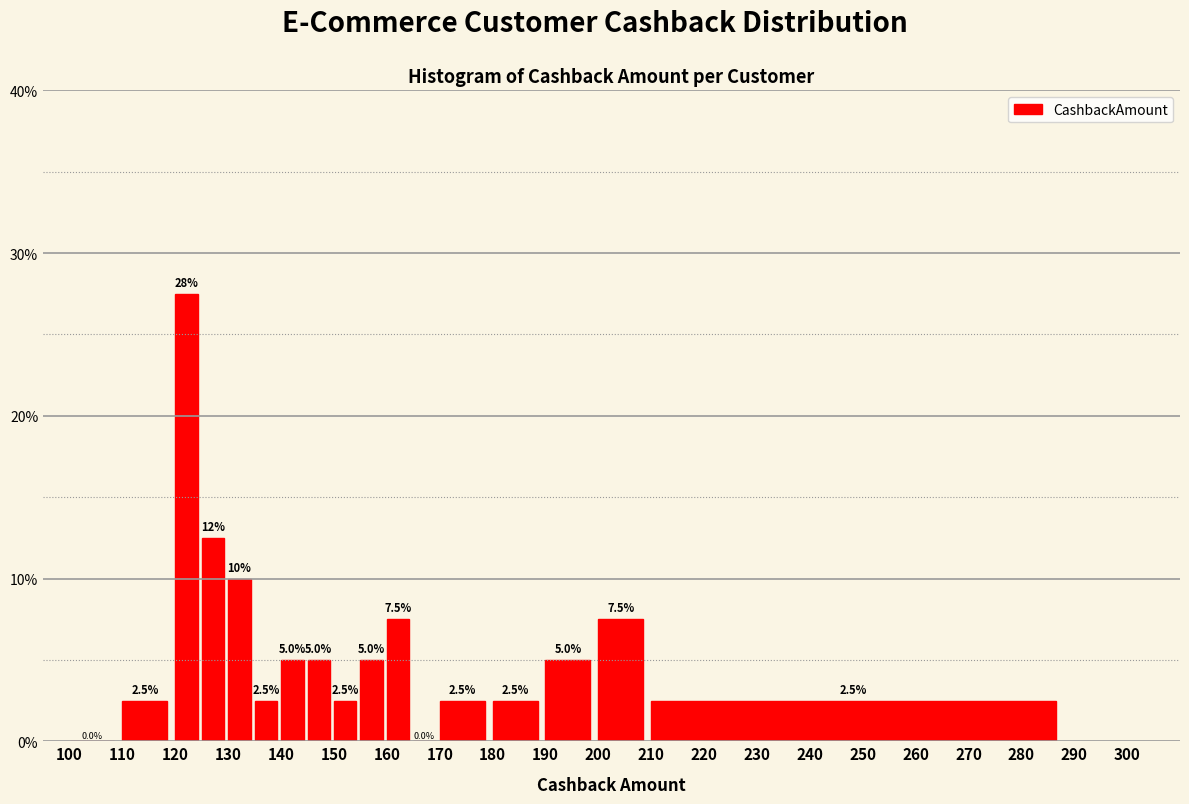

Which range on the x-axis has the tallest bar?

120 to 125